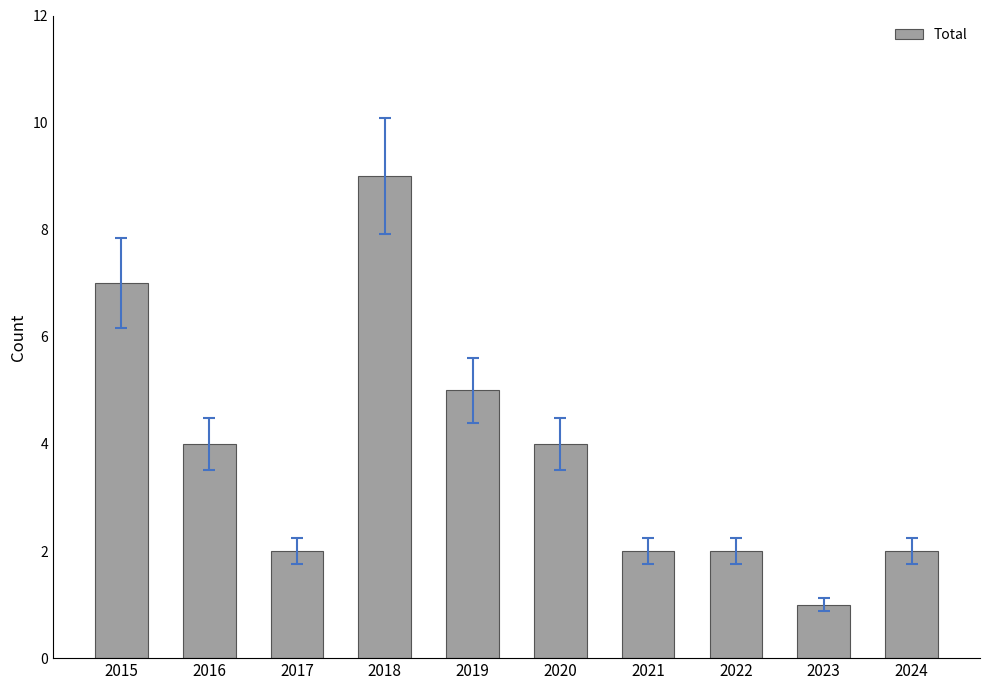

Reading left to right, extract all data points from this chart.

2015=7	2016=4	2017=2	2018=9	2019=5	2020=4	2021=2	2022=2	2023=1	2024=2